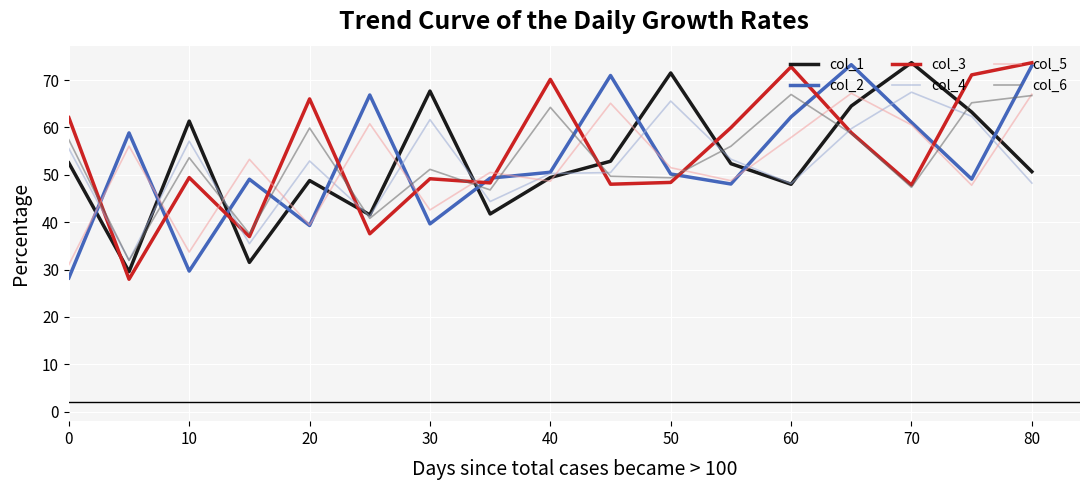

Which series ends up on top after the final intersection of col_3 and col_4?

col_3